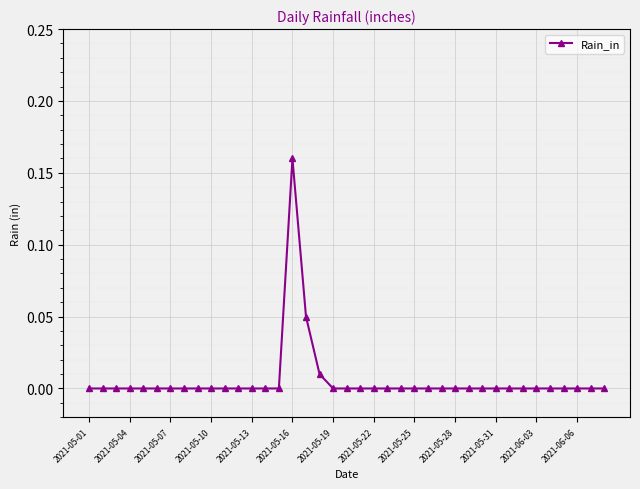

True or false: there are more than 0 points higher than both neighbors.

True